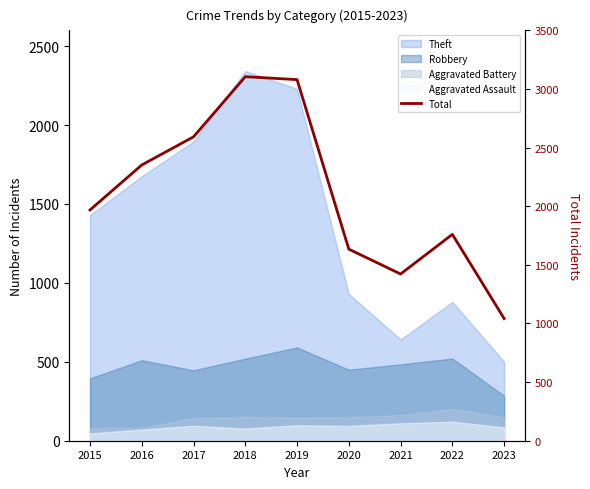

What is the difference between the second highest and second lowest values?

1658